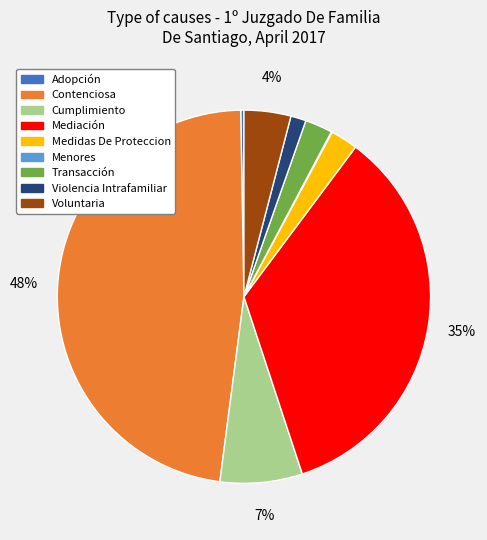

Is there any slice that represents more than half of the pie?

No